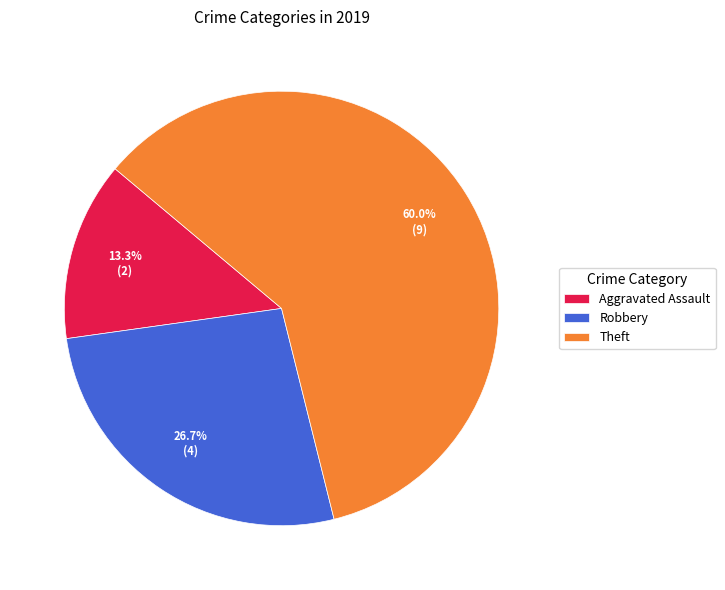

Rank the categories by value from lowest to highest.

Aggravated Assault, Robbery, Theft